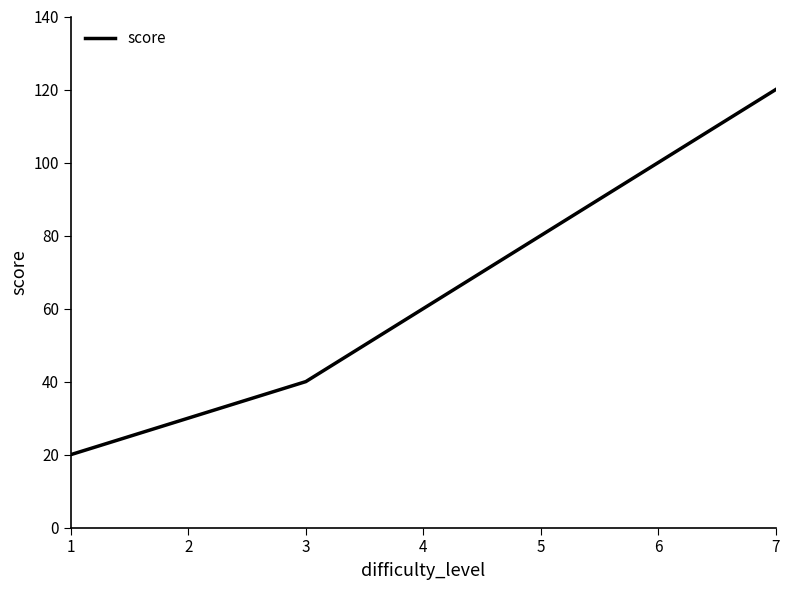

Read the value at 3.

40